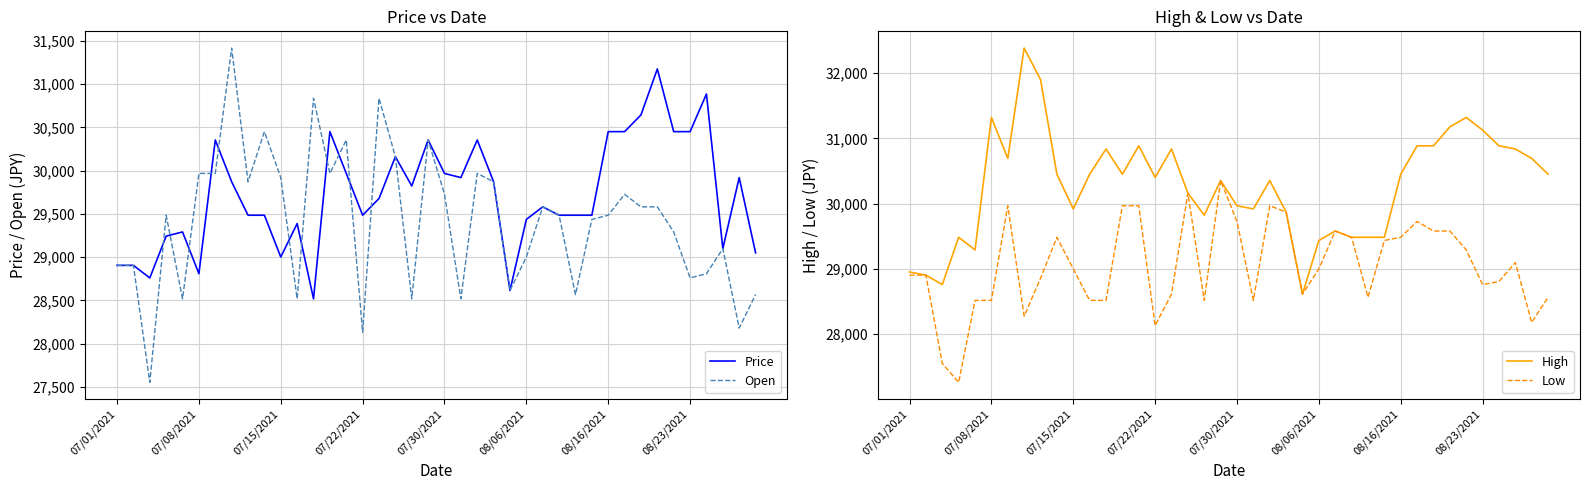

Is it true that Price equals 47307.4 at 08/23/2021?

False